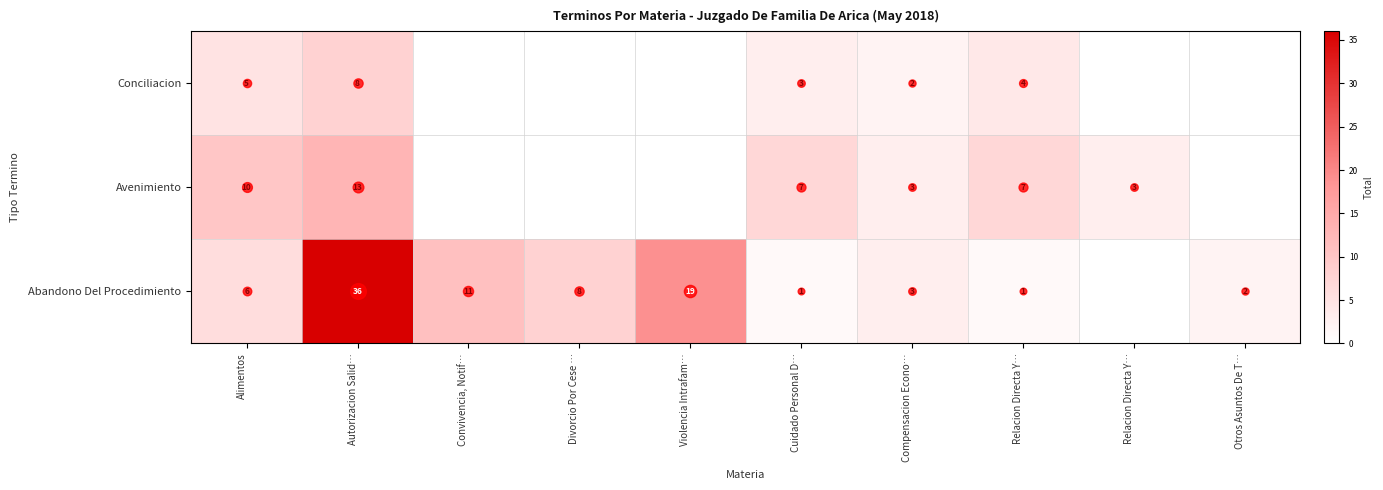

What is the total value across all series at Divorcio Por Cese …?

8